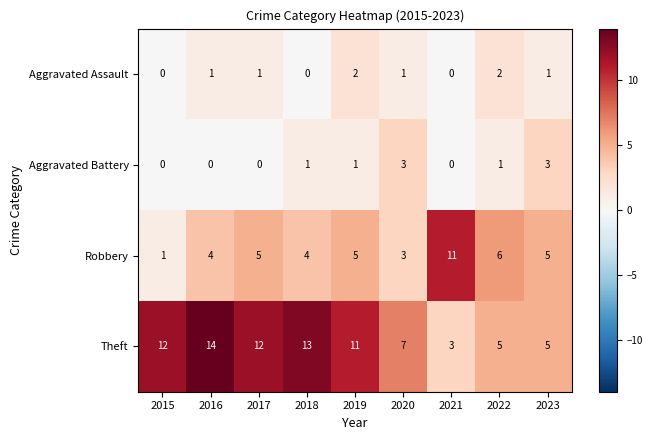

What is the difference between the Aggravated Battery values at 2023 and 2017?

3